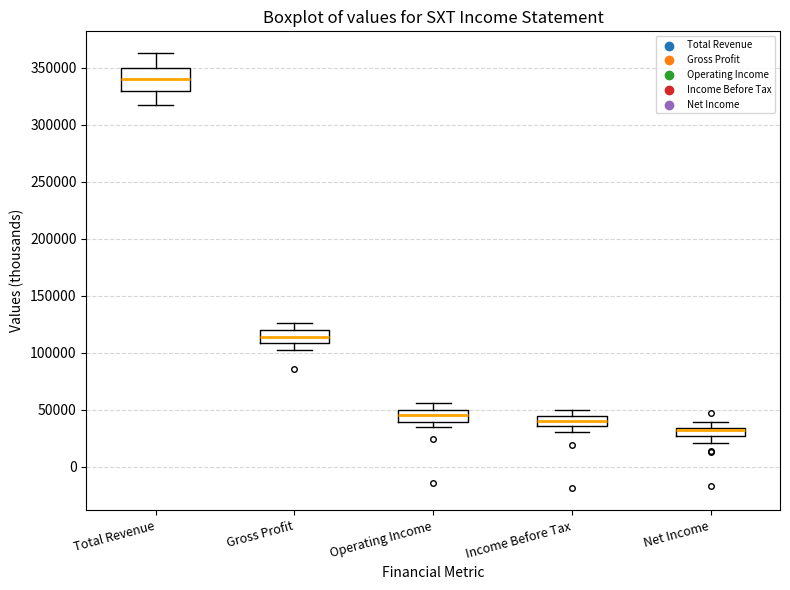

Reading left to right, read every box against the y-axis: the position of its median line, the range the box covers, and the ends of its whiskers. The values are not printed on the chart, so give them approximately, as read against the axis.

Total Revenue: median 340000, box 330000 to 350000, whiskers 320000 to 365000
Gross Profit: median 115000, box 110000 to 120000, whiskers 105000 to 125000
Operating Income: median 45000, box 40000 to 50000, whiskers 35000 to 55000
Income Before Tax: median 40000, box 35000 to 45000, whiskers 30000 to 50000
Net Income: median 30000, box 25000 to 35000, whiskers 20000 to 40000